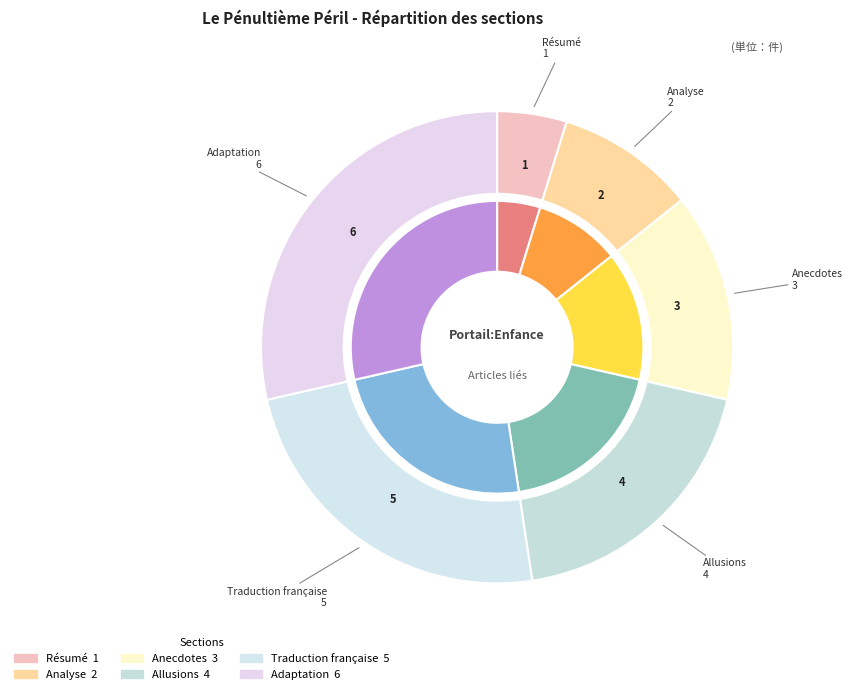

Which slice is the smallest?

Résumé